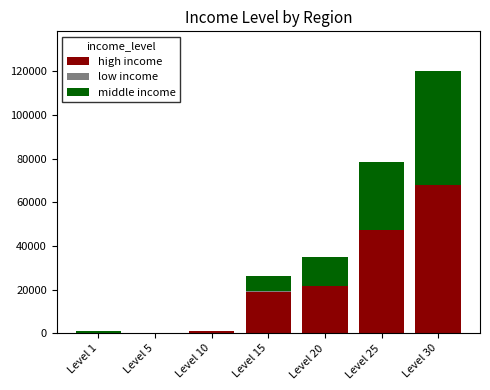

What is the highest value of the high income series?

67730